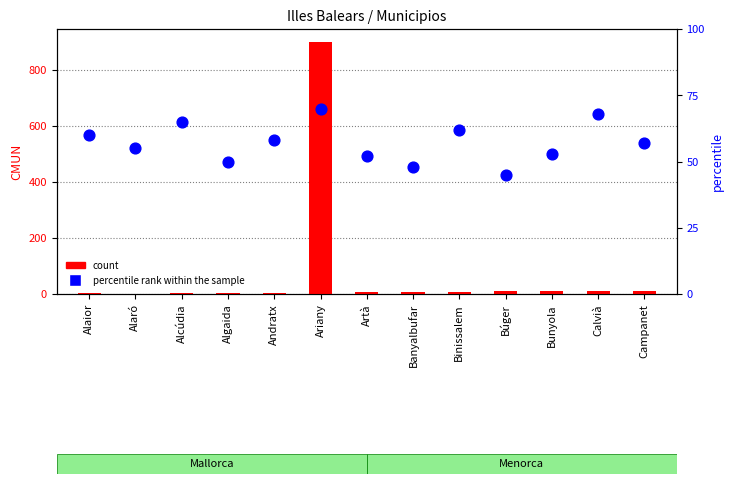

What is the total value across all series at Alaró?

56